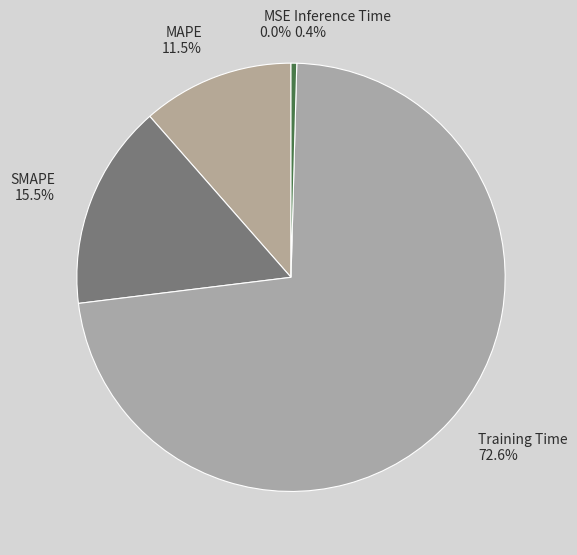

Is there a majority slice in this chart?

Yes